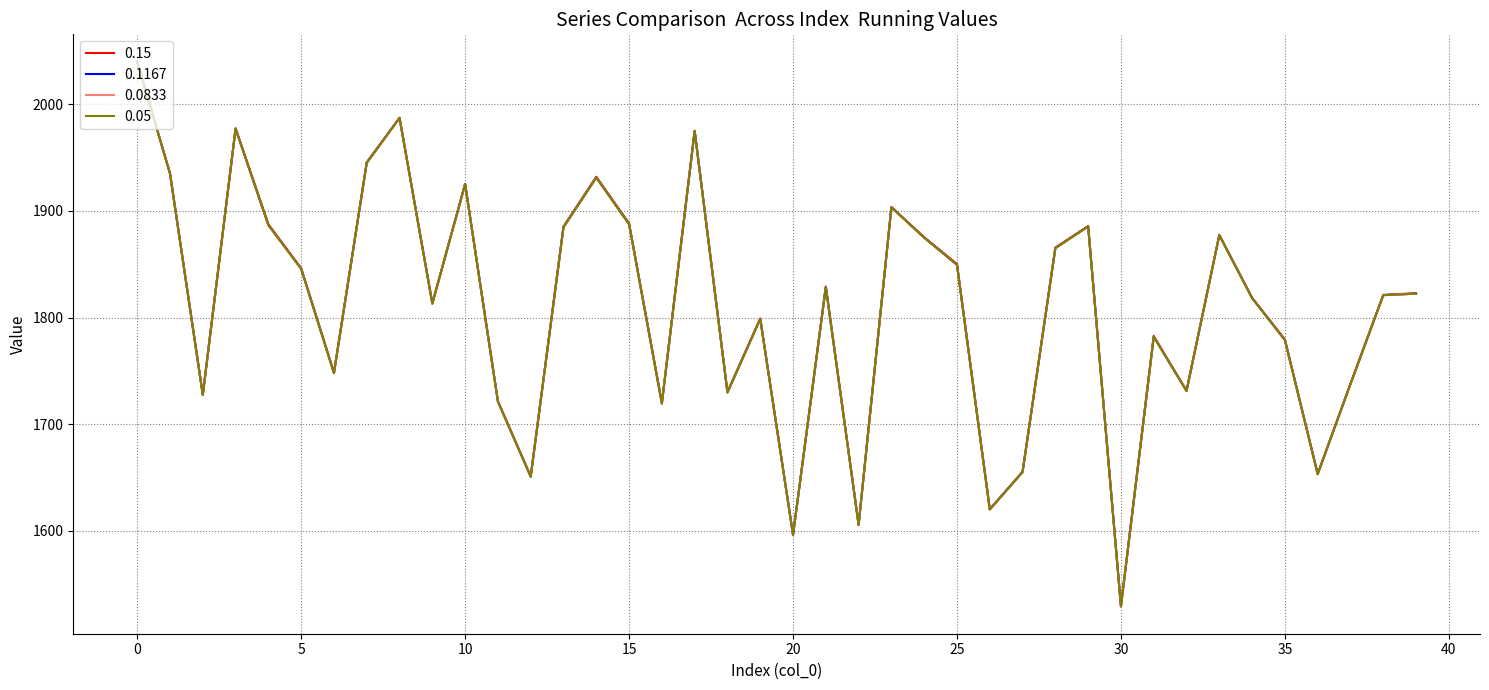

What is the minimum value for 0.0833?

1529.0